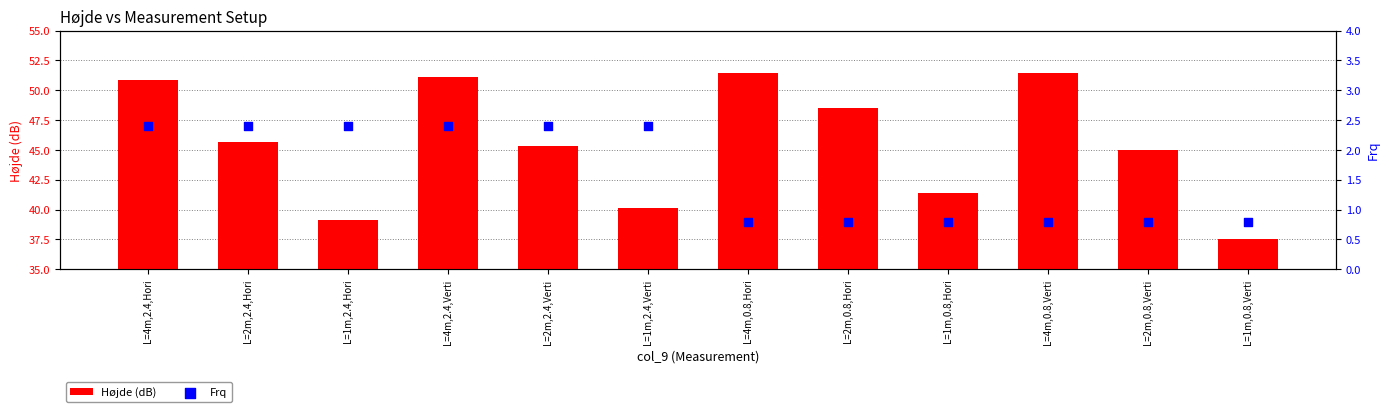

What are all the series names shown in the legend?

Højde (dB), Frq